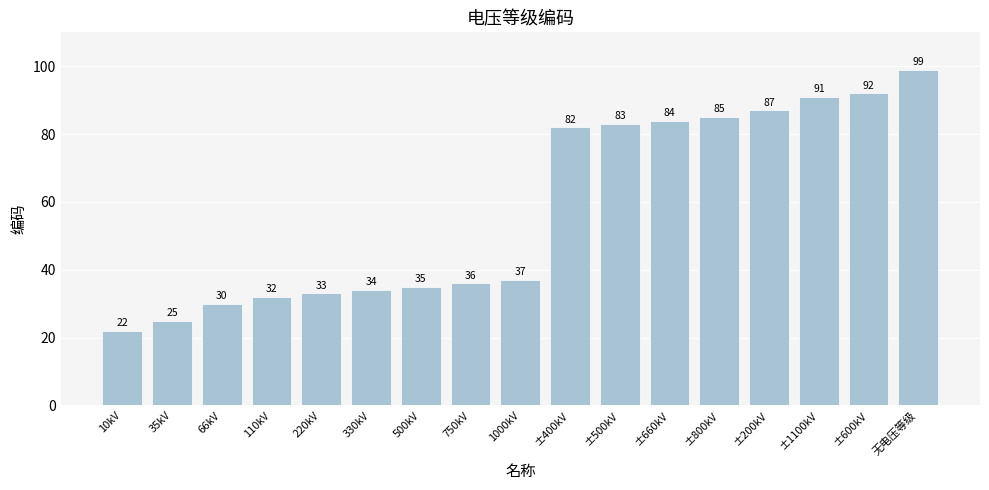

Reading right to left, what are all the values shown in this chart?

99	92	91	87	85	84	83	82	37	36	35	34	33	32	30	25	22